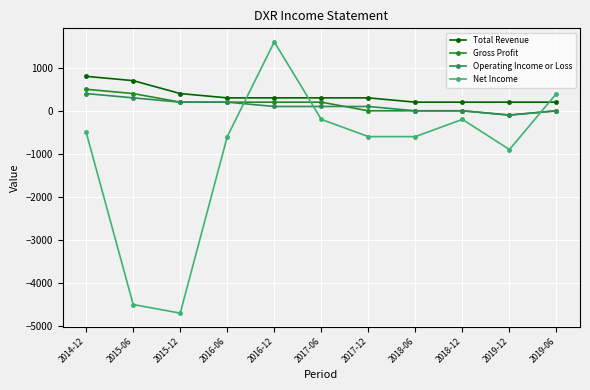

Which category has the lowest value in the Net Income series?

2015-12